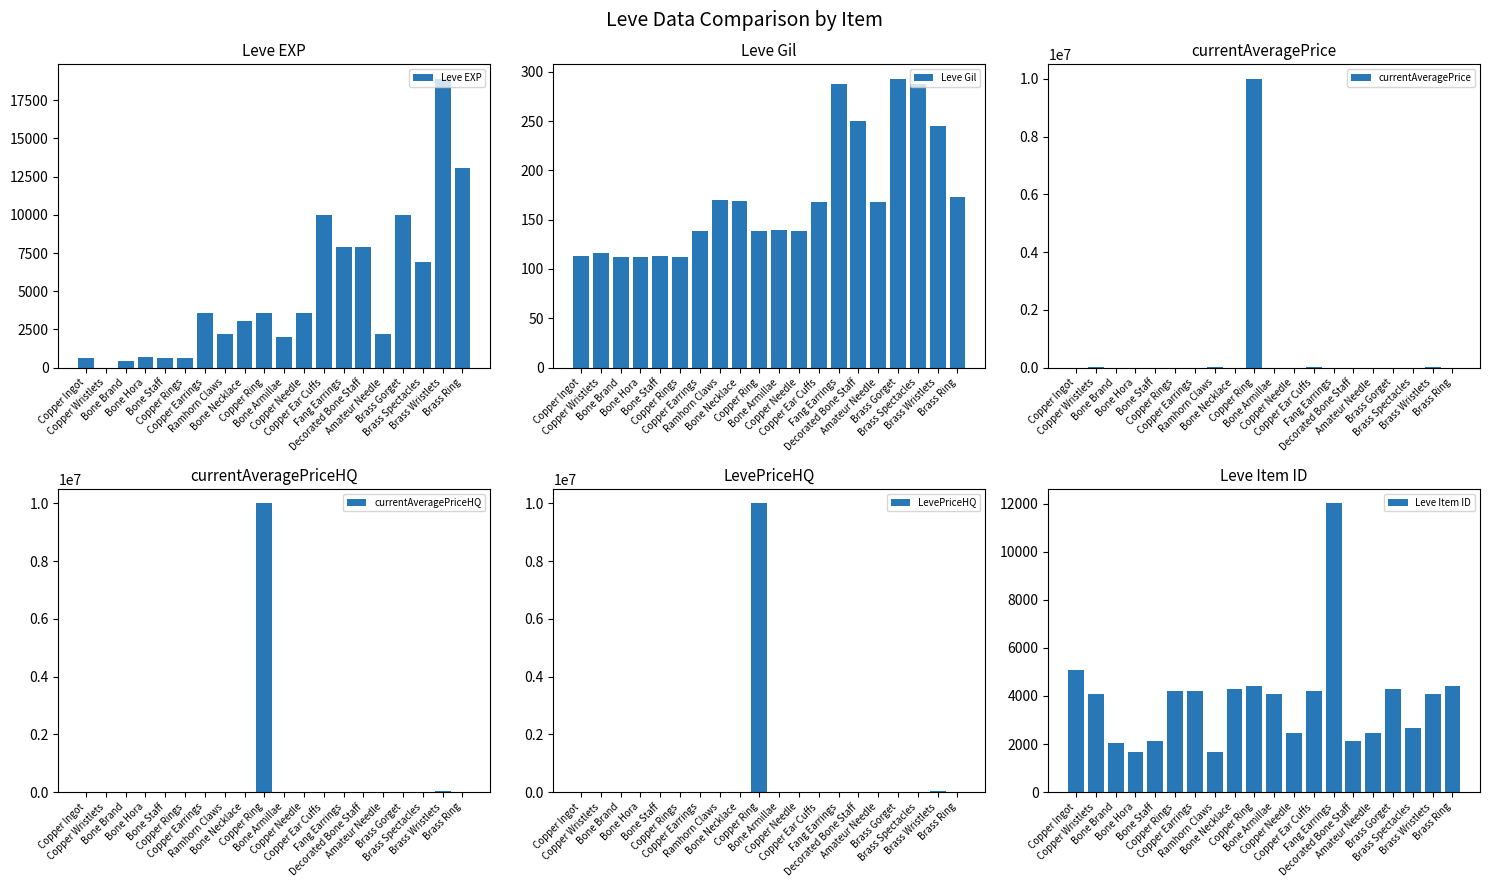

Is it true that currentAveragePrice equals 206 at Brass Spectacles?

False